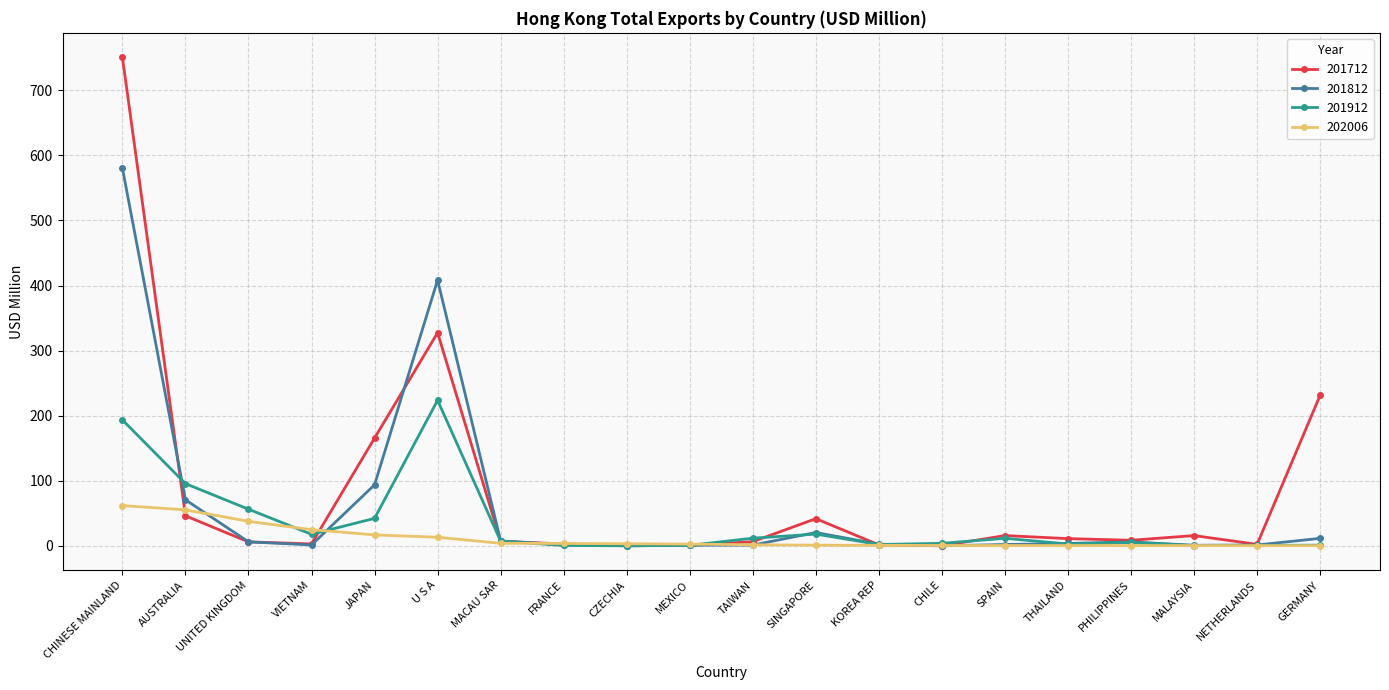

What is the average value of the 202006 series?

11.4